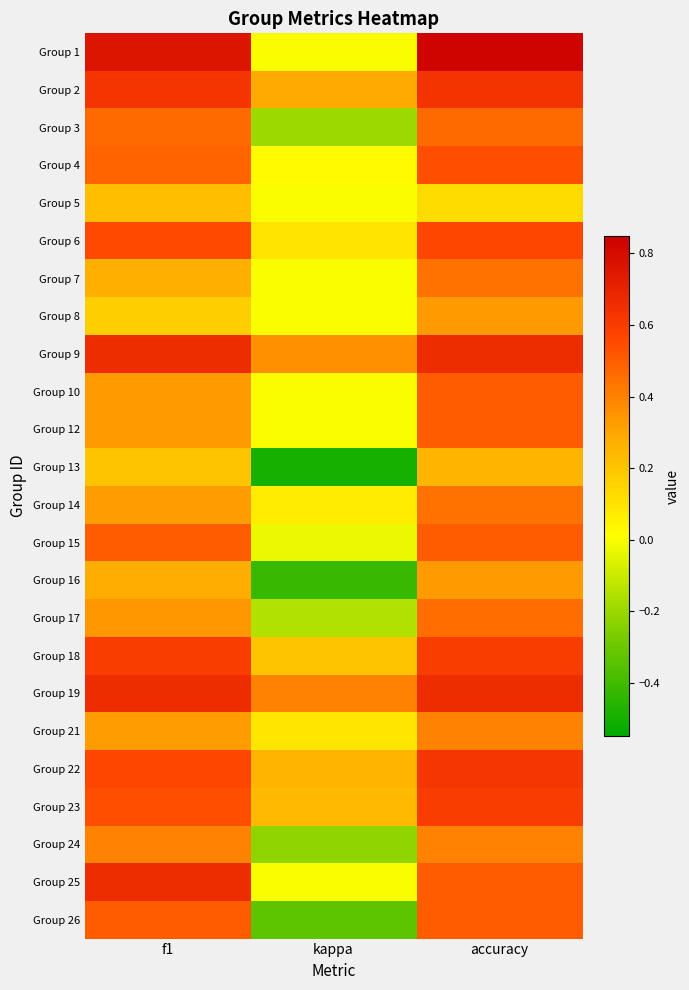

Rank the series by their maximum value, from lowest to highest.

Group 5, Group 13, Group 8, Group 16, Group 21, Group 24, Group 7, Group 14, Group 17, Group 3, Group 10, Group 12, Group 15, Group 26, Group 4, Group 6, Group 18, Group 23, Group 22, Group 2, Group 9, Group 19, Group 25, Group 1